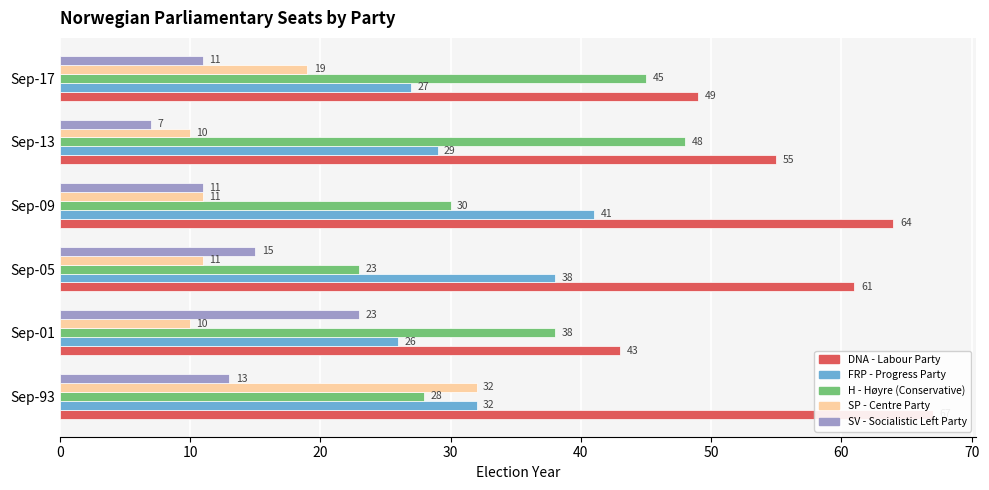

Is the value of FRP - Progress Party at Sep-13 greater than the value of SP - Centre Party at Sep-17?

Yes